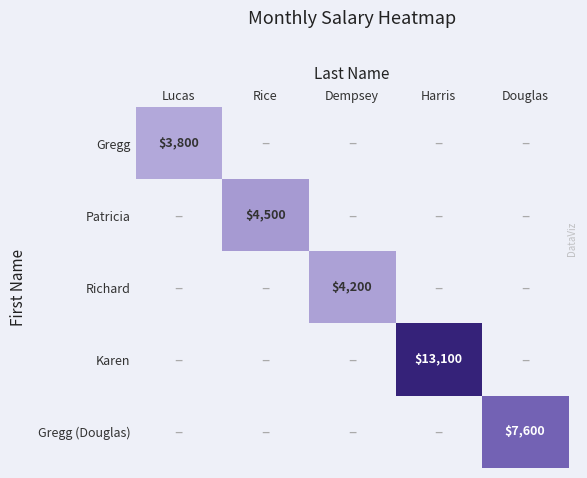

Is it true that Patricia equals 4500 at Rice?

True